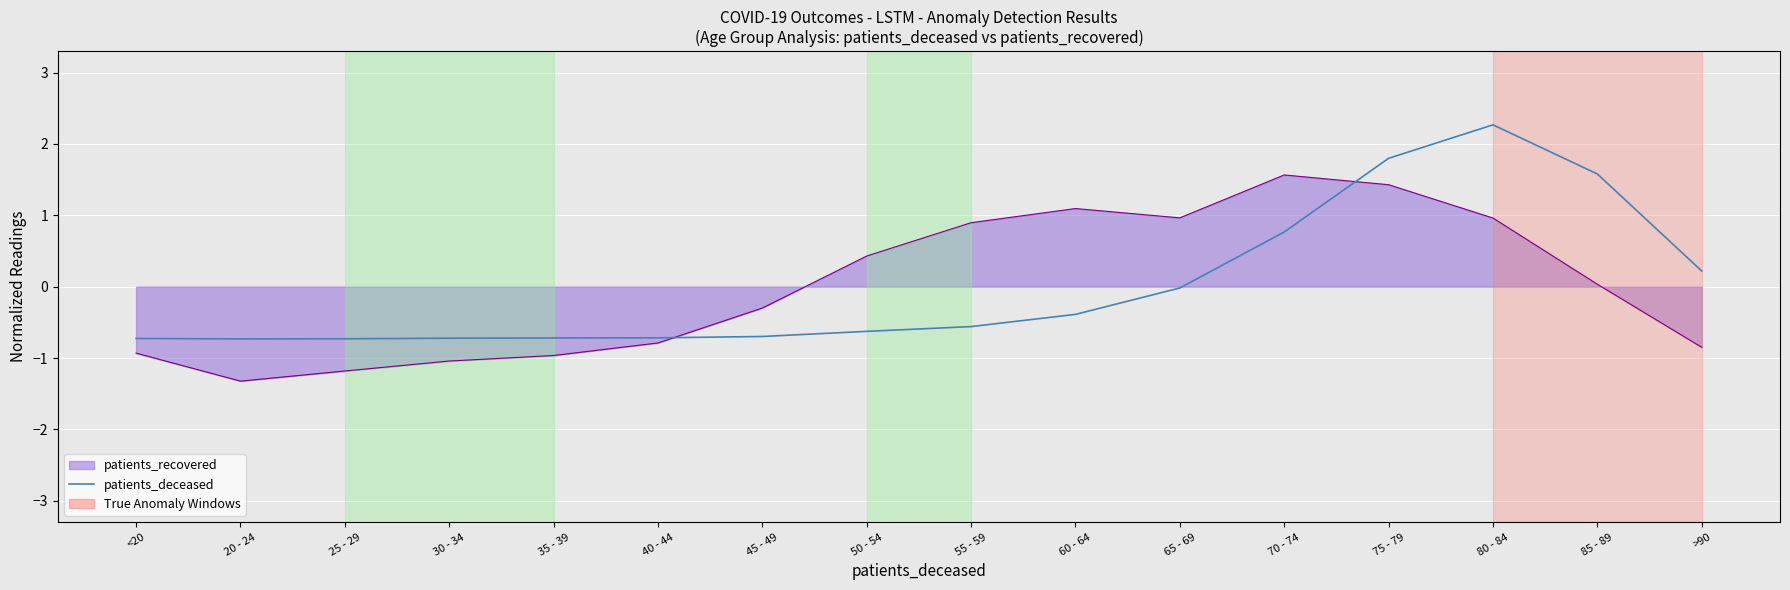

Read the patients_deceased value at 20 - 24.

-0.7